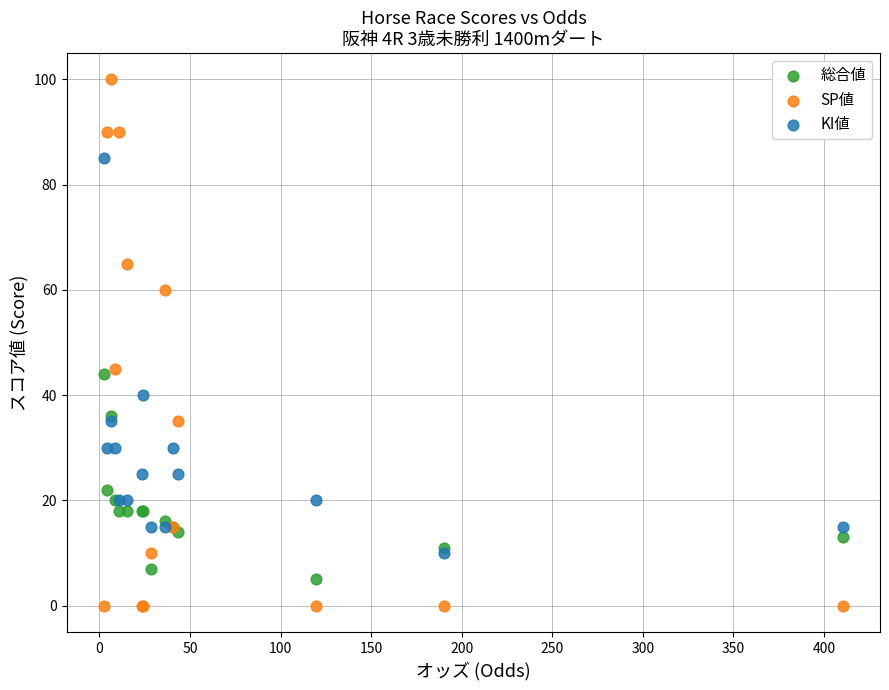

Which series contains the highest Y value?

SP値